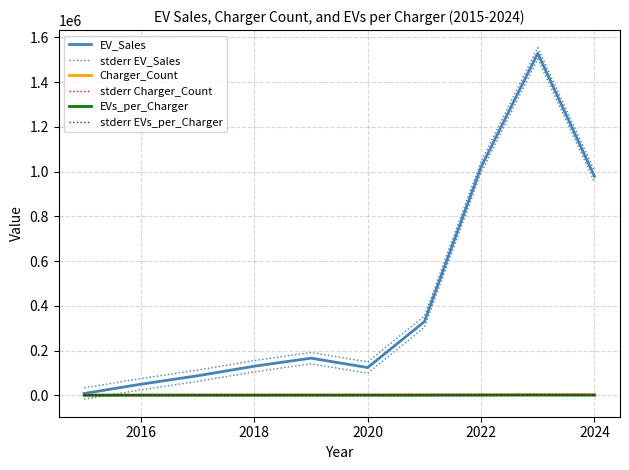

What is the label of the 5th point from the left?

2022